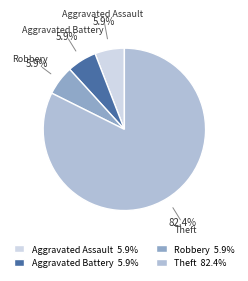

What percentage is NOT represented by Aggravated Assault?

94.1%